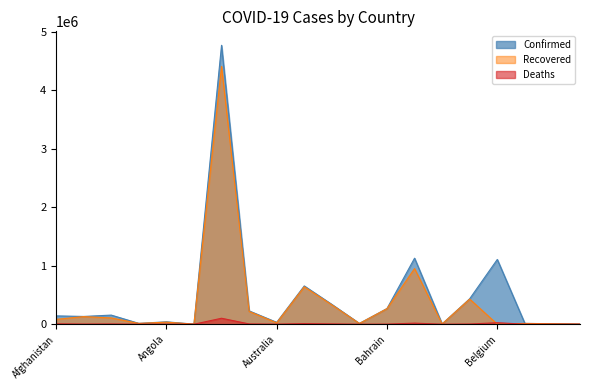

True or false: Recovered has a value of 355539 at Armenia.

False